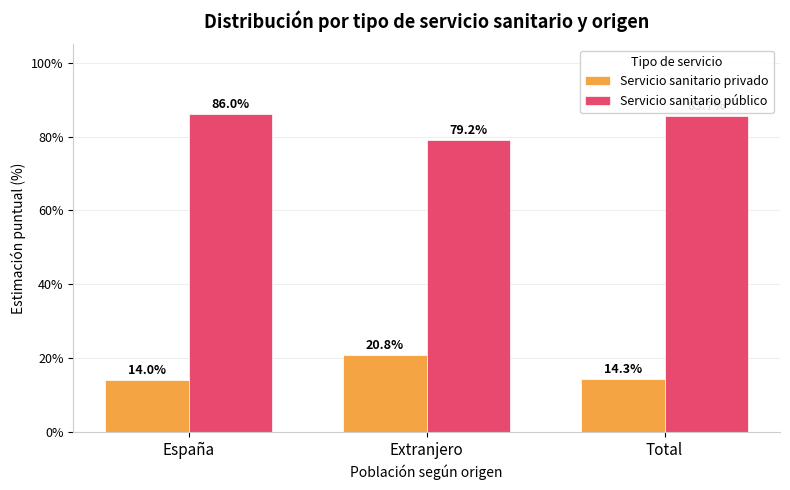

How many bars are there in each group?

2